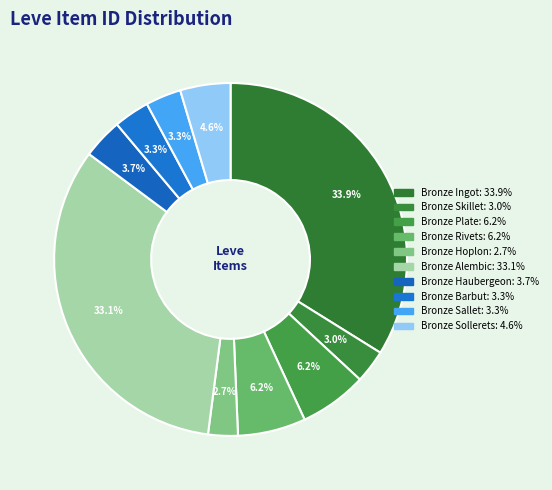

Count the number of slices in the pie.

10